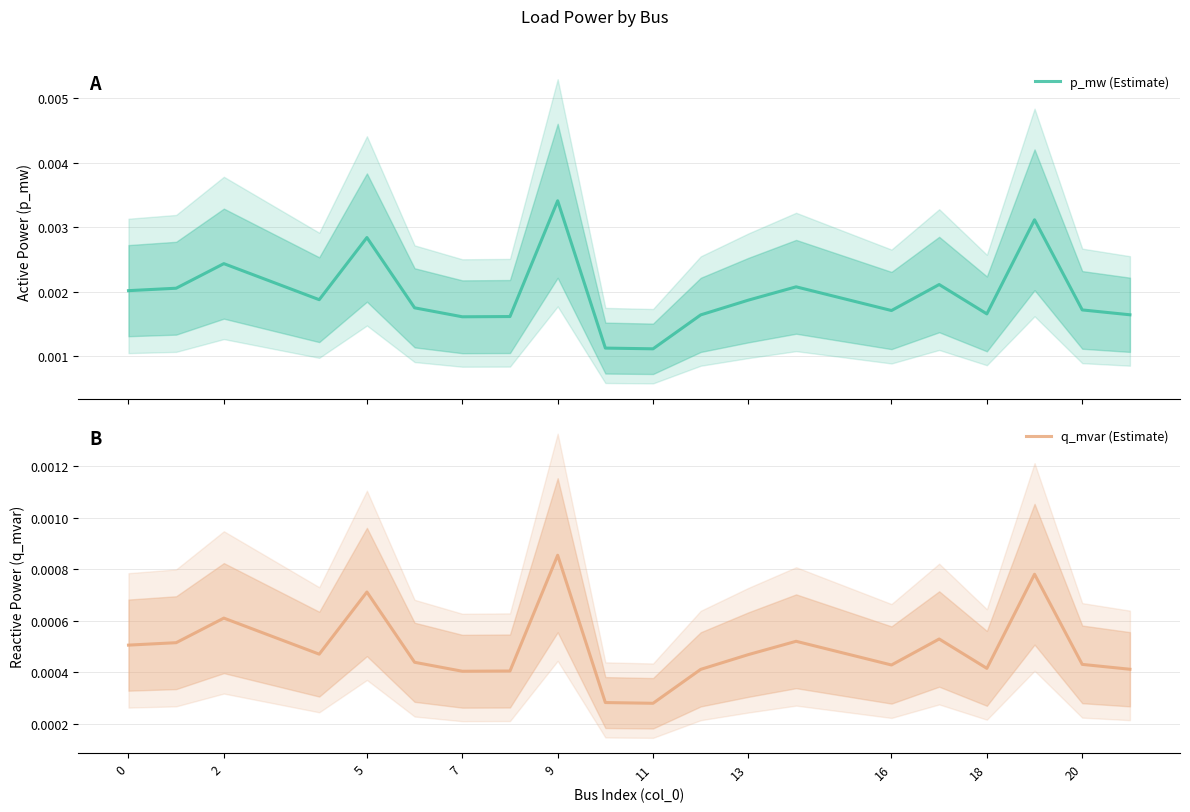

Is it true that q_mvar (Estimate) equals 0.0 at 0?

False